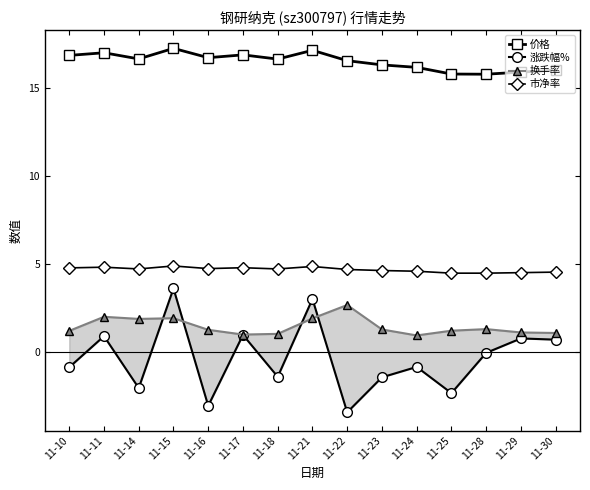

What is the minimum value for 换手率?

0.9